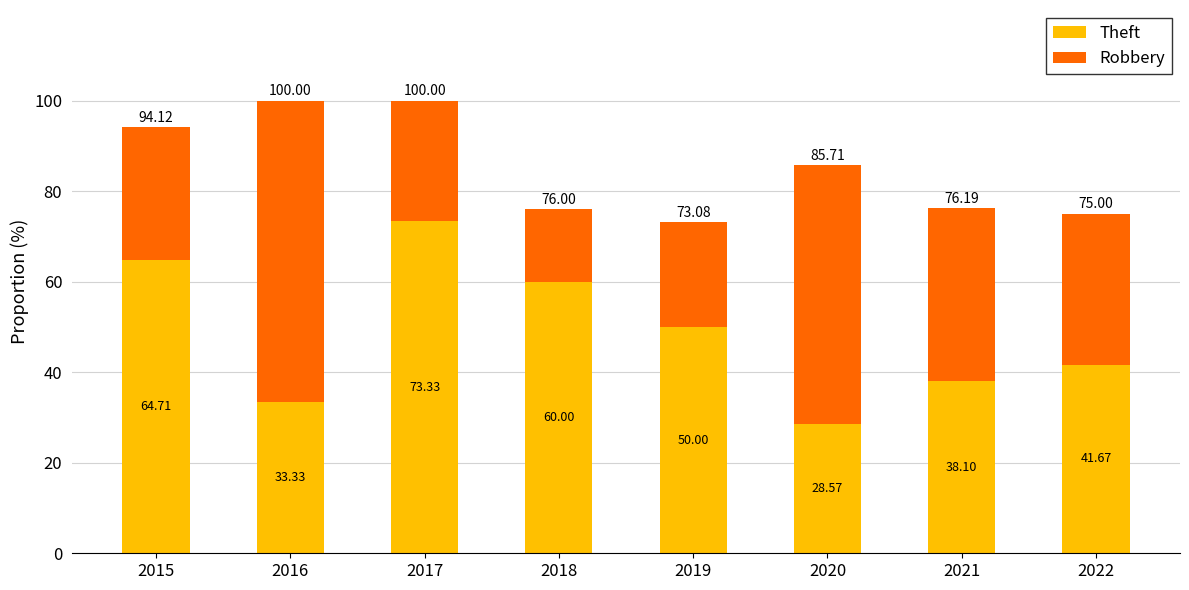

What is the total value across all series at 2020?

85.7